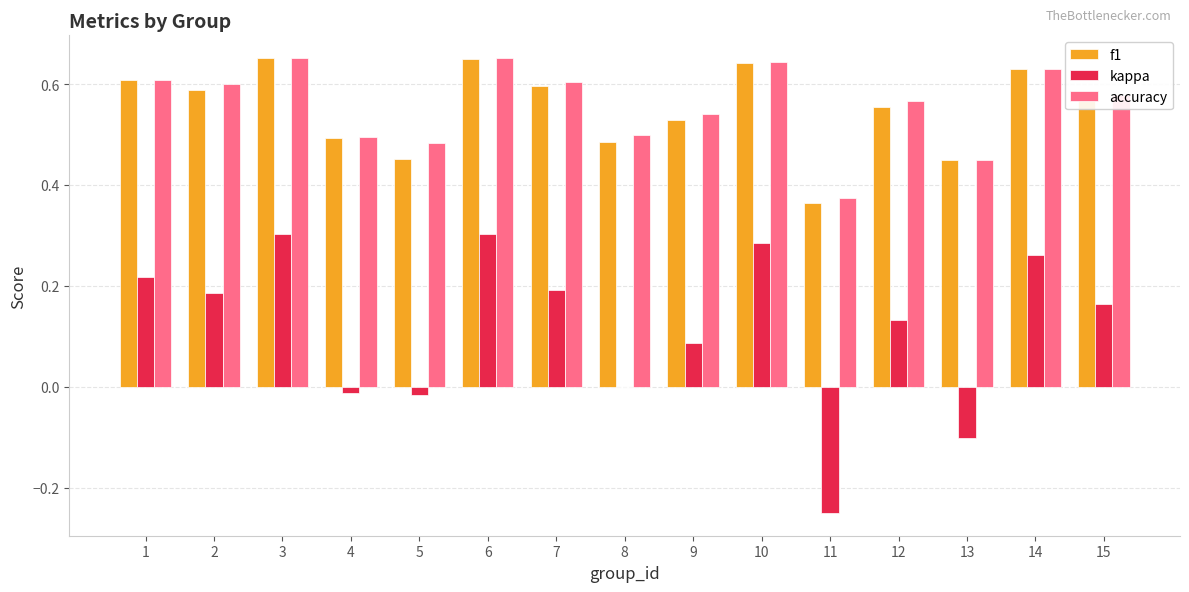

The value of kappa at 14 is 0.3. True or false?

True